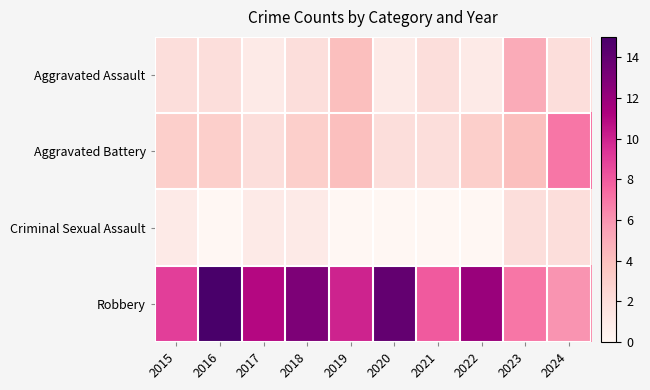

What is the maximum value shown in the chart?

15